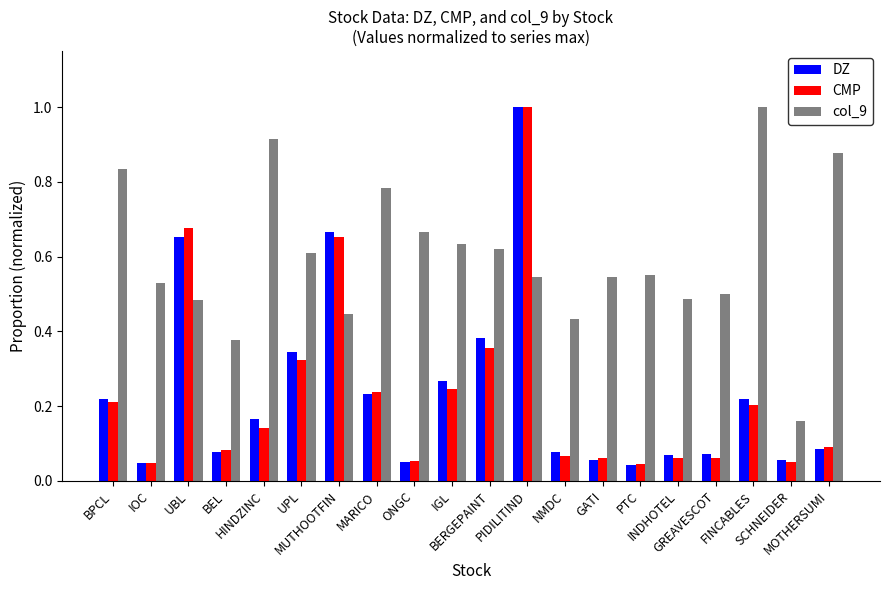

At how many categories does at least one series exceed 0?

20